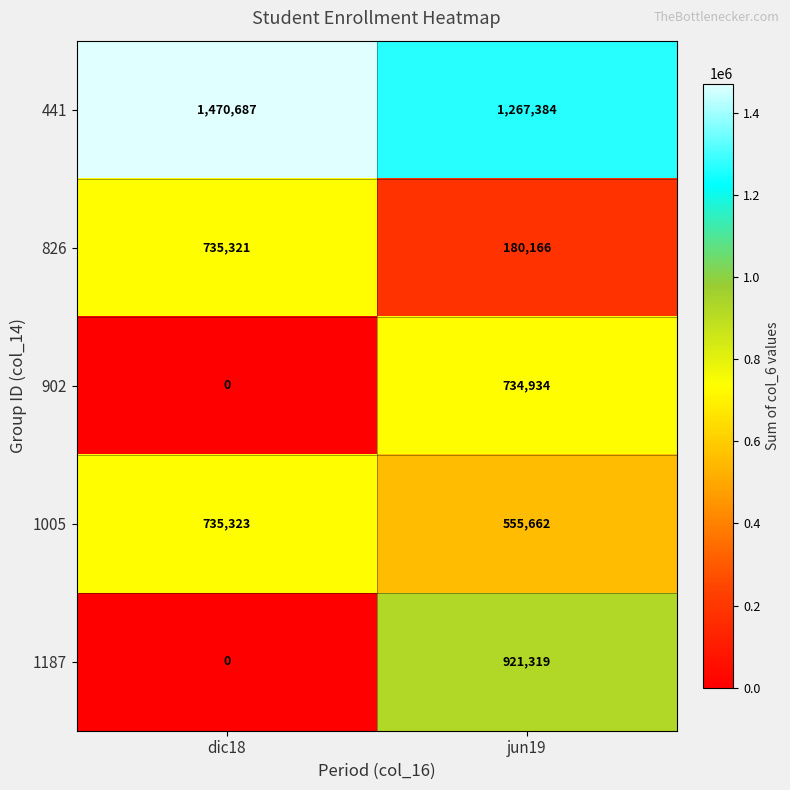

Between dic18 and jun19, which series saw the biggest shift?

1187